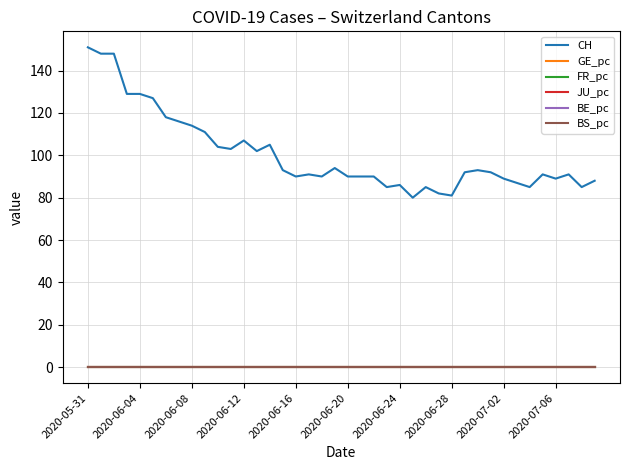

What are all the series names shown in the legend?

CH, GE_pc, FR_pc, JU_pc, BE_pc, BS_pc